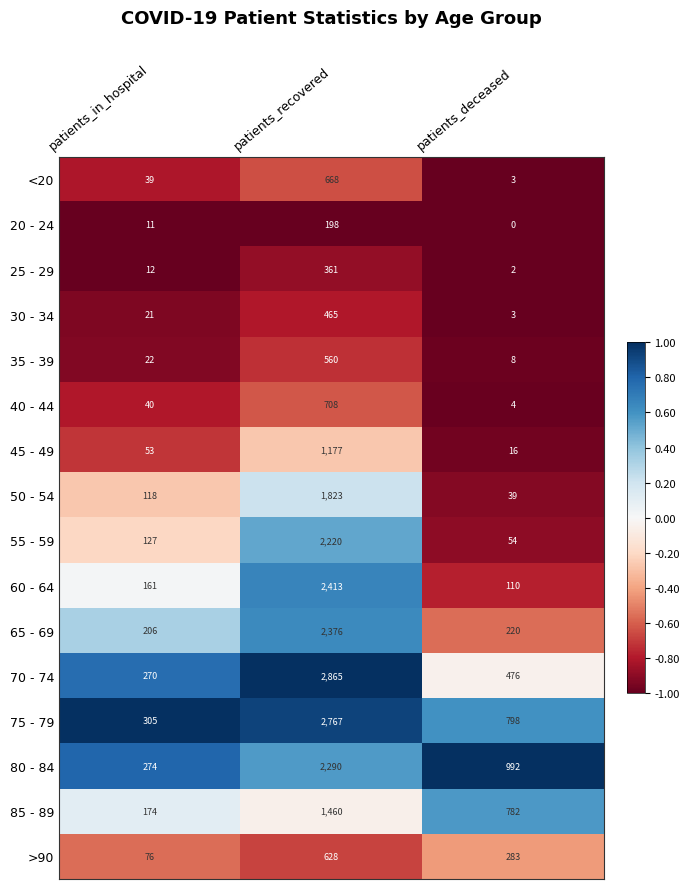

At how many categories does at least one series exceed 0?

3